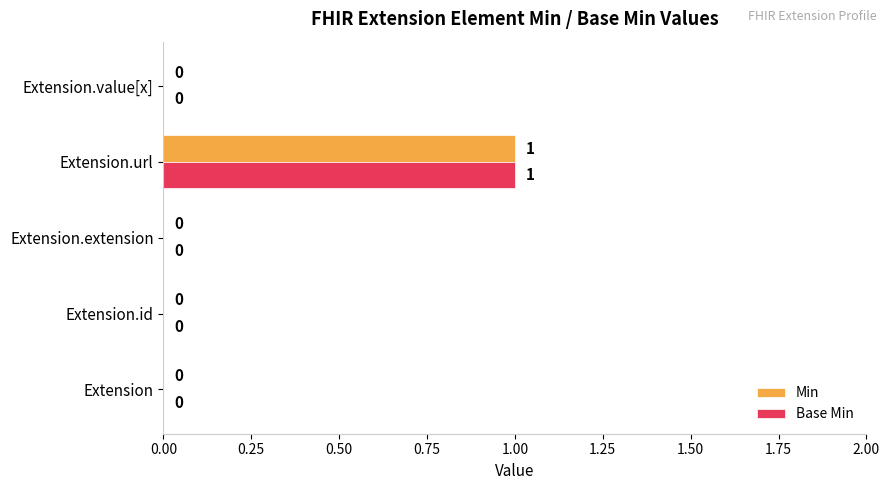

The Base Min series shows 0 at Extension. True or false?

True